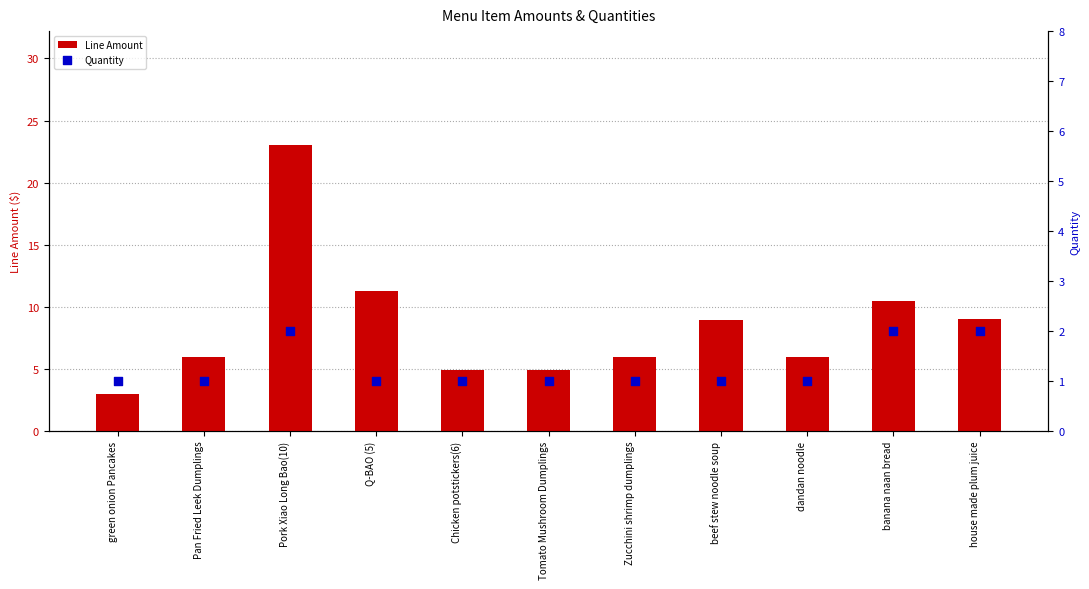

Which series has the largest Y range (max minus min)?

Line Amount